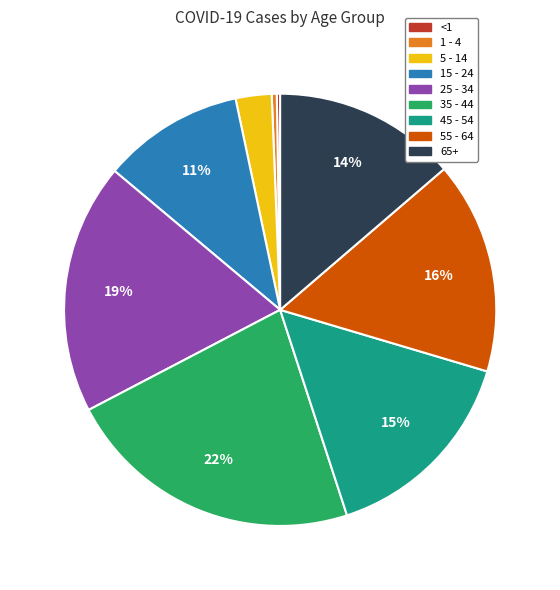

To the nearest percent, what portion does 35 - 44 represent?

22%